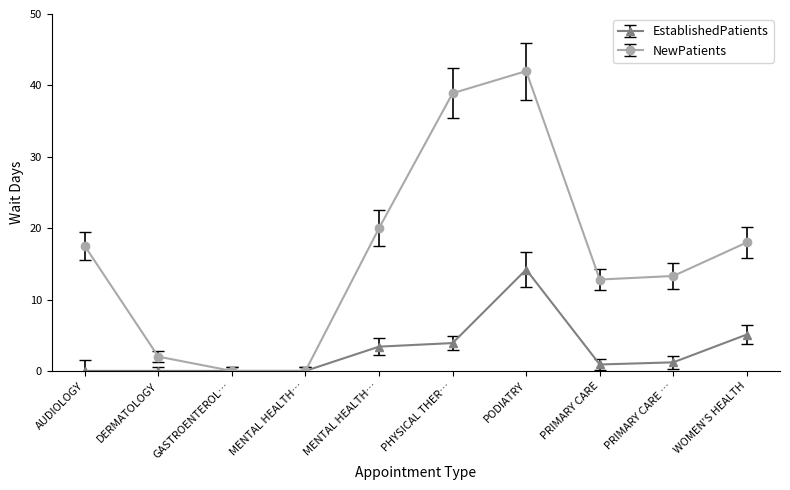

Reading left to right, extract all data points from this chart.

EstablishedPatients: 0.0	0.0	0.0	0.0	3.4	3.9	14.2	0.9	1.2	5.1
NewPatients: 17.5	2.0	0.0	0.0	20.0	38.9	42.0	12.8	13.3	18.0